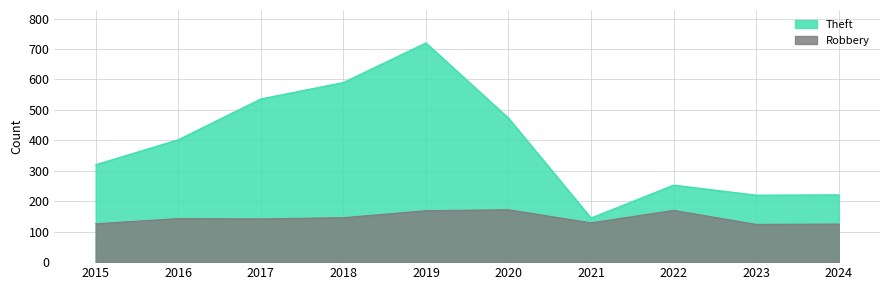

The Theft series shows 221 at 2024. True or false?

True